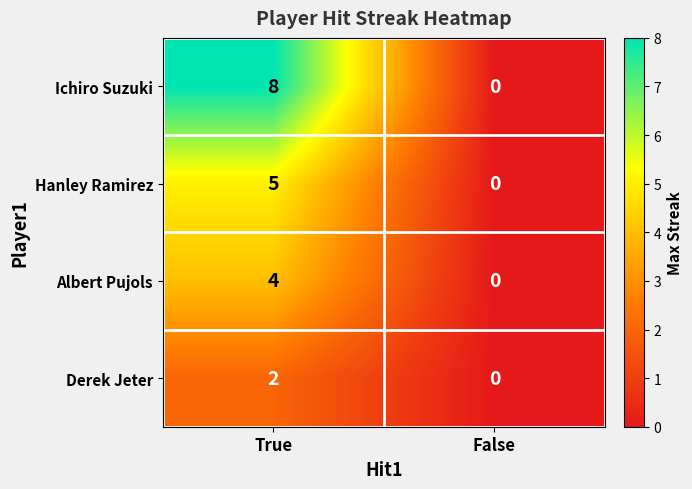

How many positive values does the Derek Jeter series have?

1